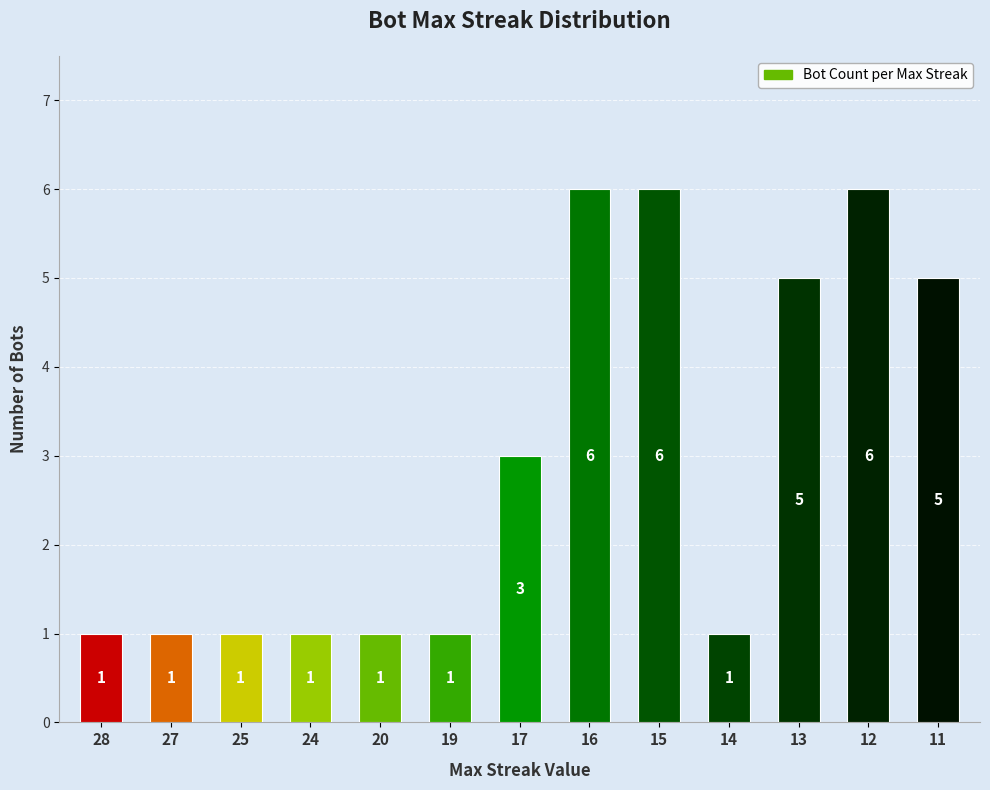

What is the maximum value shown in the chart?

6